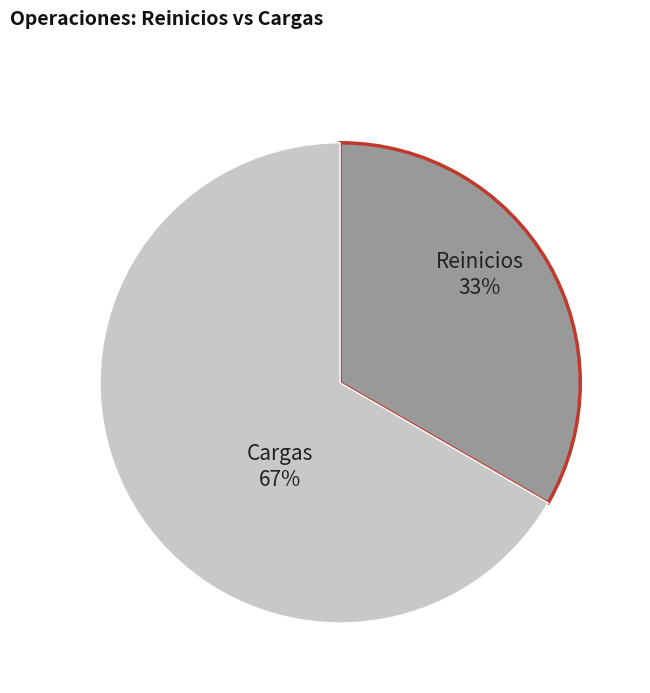

To the nearest percent, what is the average slice percentage?

50%